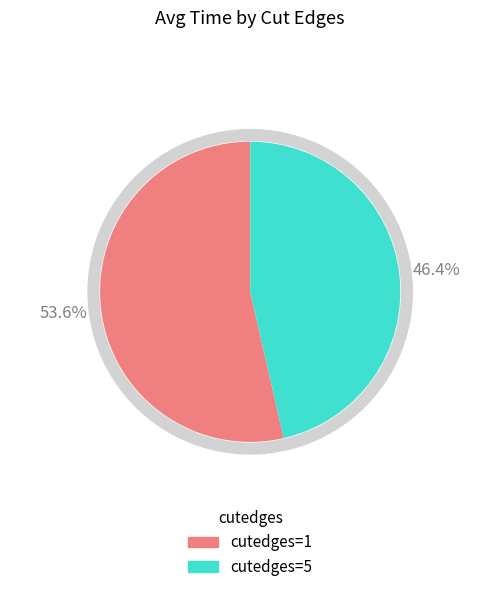

To the nearest percent, what is the average slice percentage?

50%